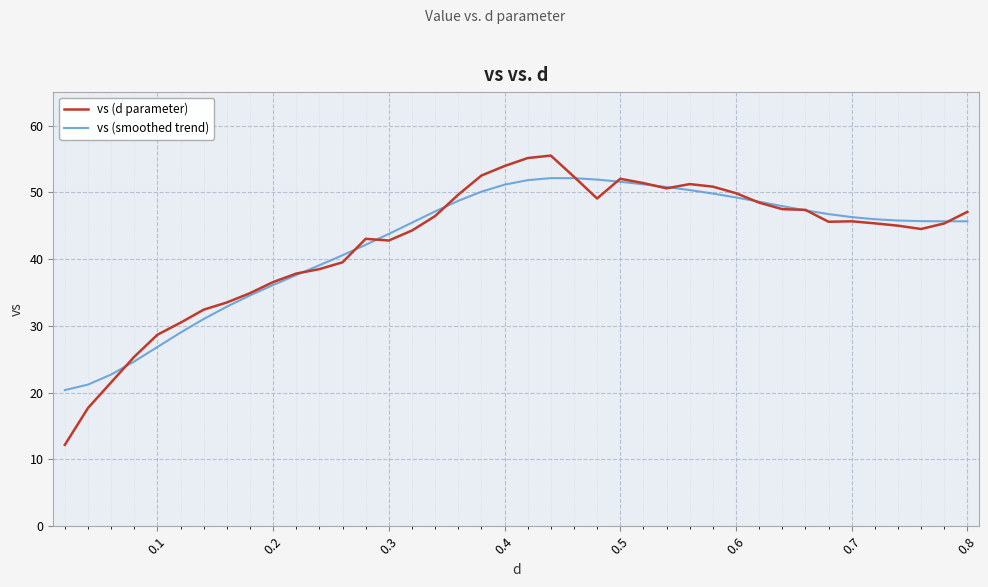

Which series has the widest spread of values?

vs (d parameter)